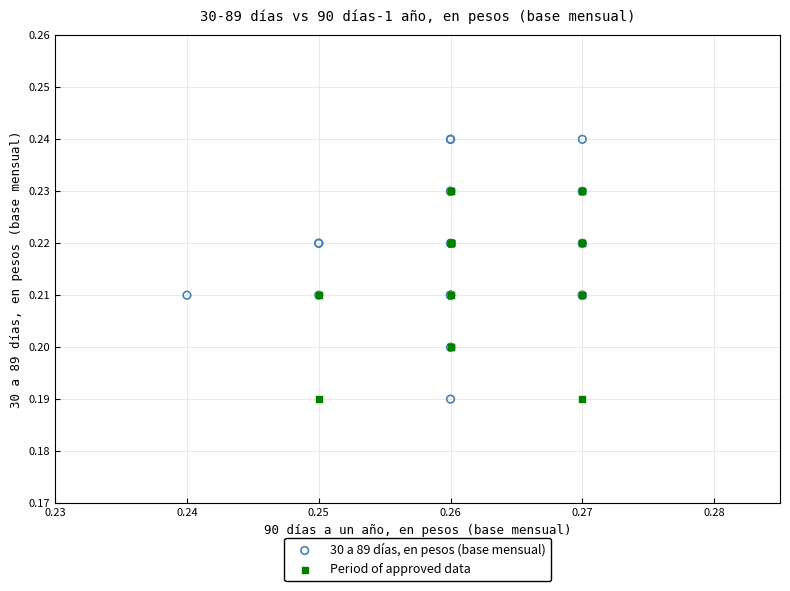

Which series has the widest spread of Y values?

30 a 89 días, en pesos (base mensual)